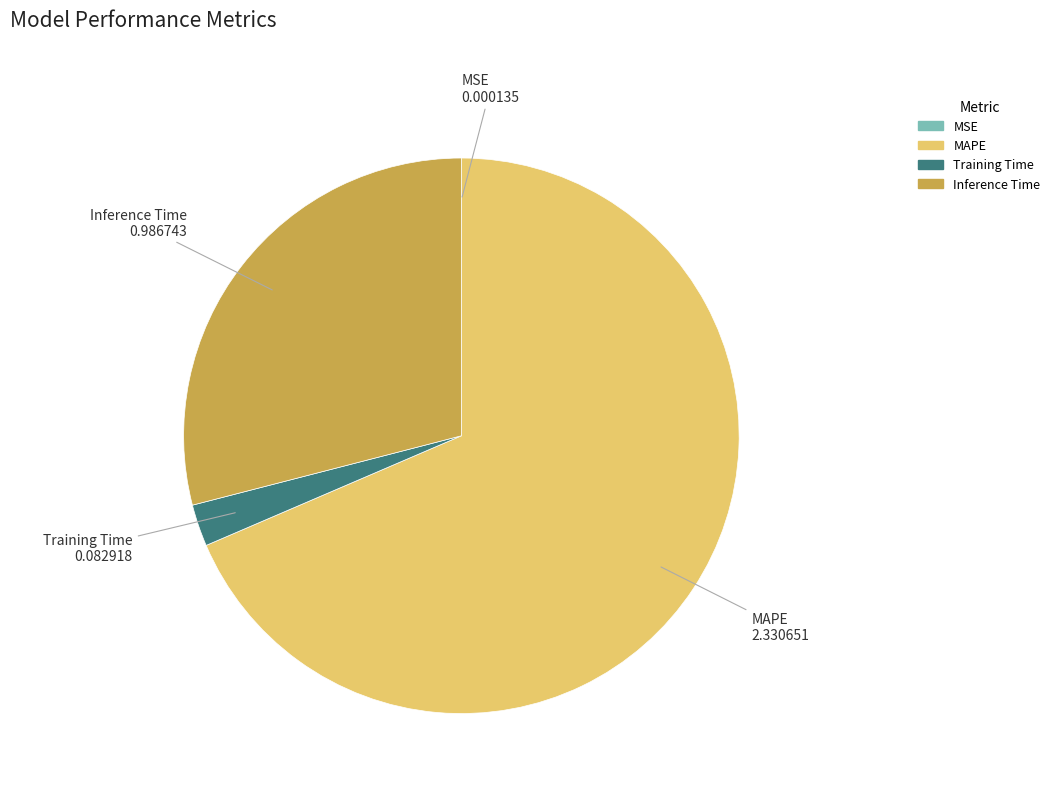

Approximately how many times larger is the value at Inference Time compared to MAPE?

0.4